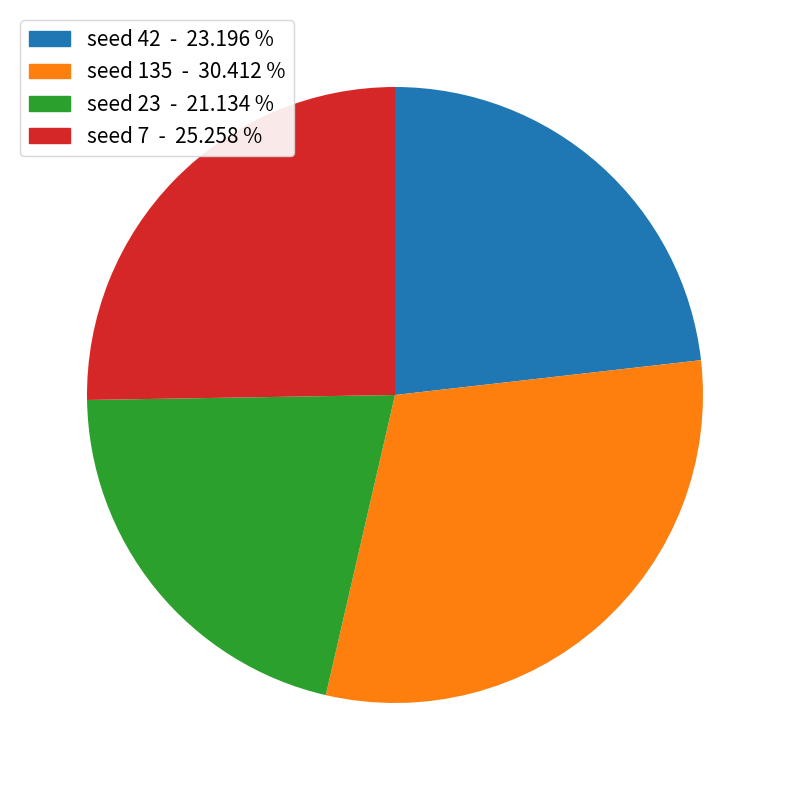

Is there any slice that represents more than half of the pie?

No